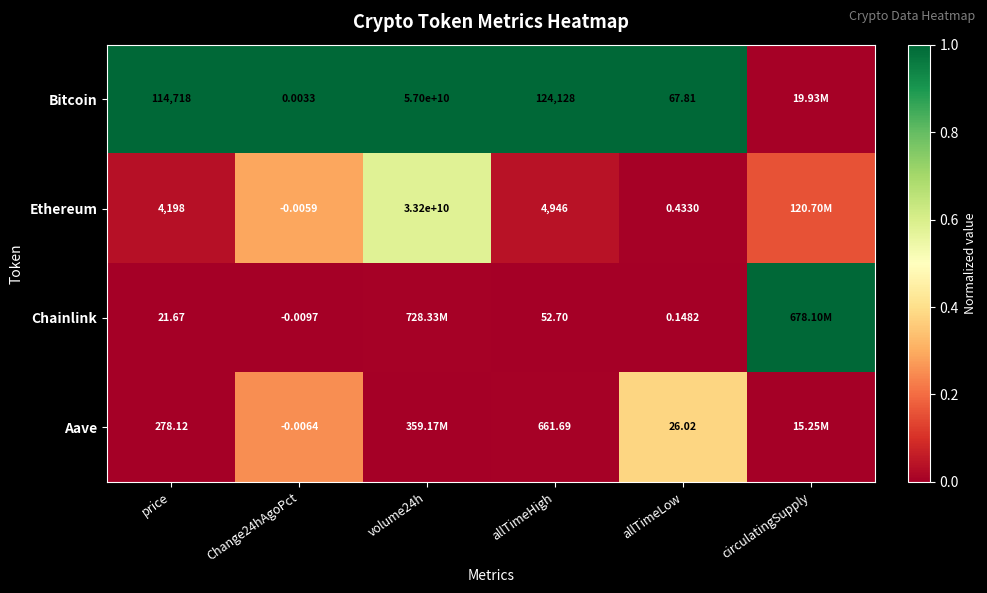

At price, list the series in order from smallest to largest.

Chainlink, Aave, Ethereum, Bitcoin